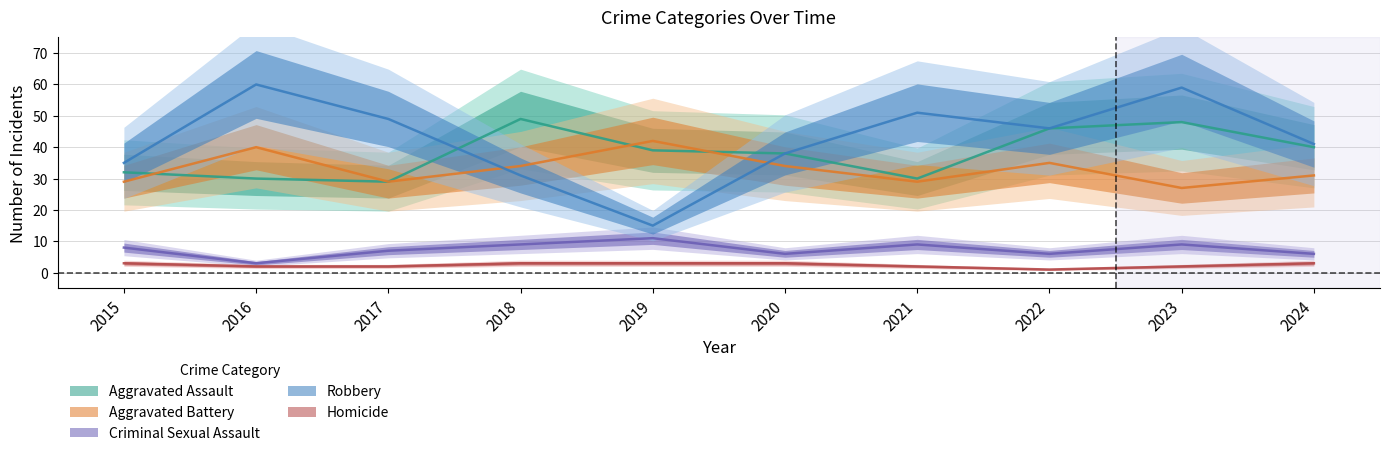

Reading right to left, extract all data points from this chart.

Aggravated Assault: 40	48	46	30	38	39	49	29	30	32
Aggravated Battery: 31	27	35	29	34	42	34	29	40	29
Criminal Sexual Assault: 6	9	6	9	6	11	9	7	3	8
Robbery: 41	59	46	51	38	15	31	49	60	35
Homicide: 3	2	1	2	3	3	3	2	2	3